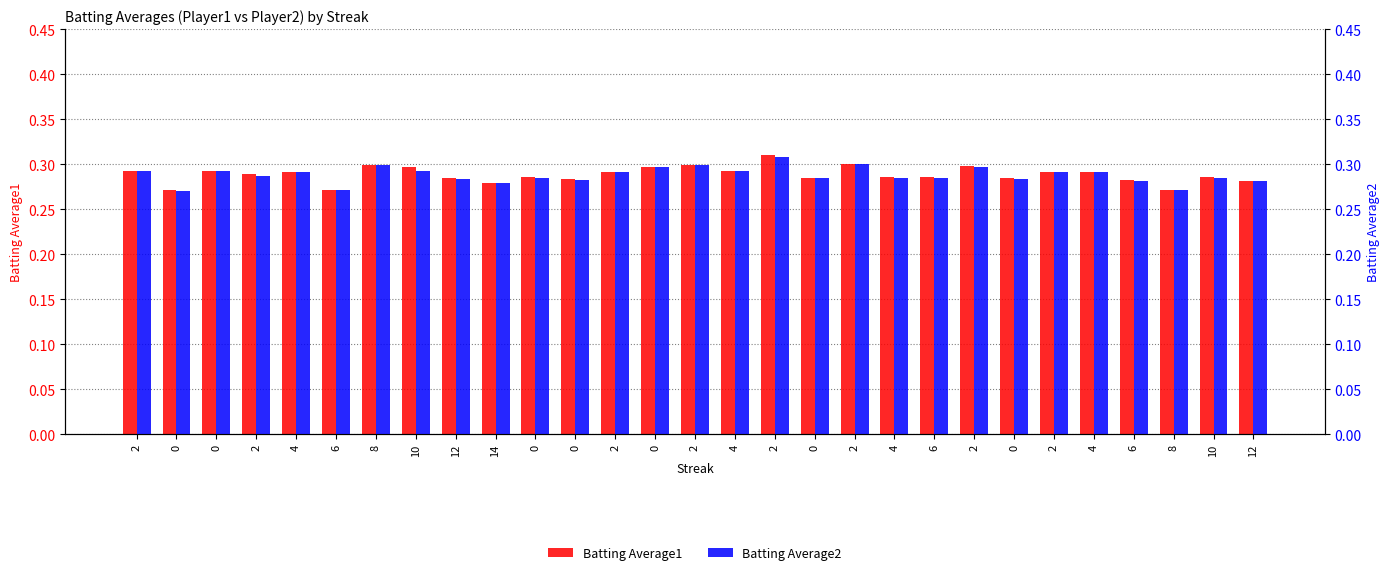

Are the bars grouped side by side (vs. stacked)?

Yes